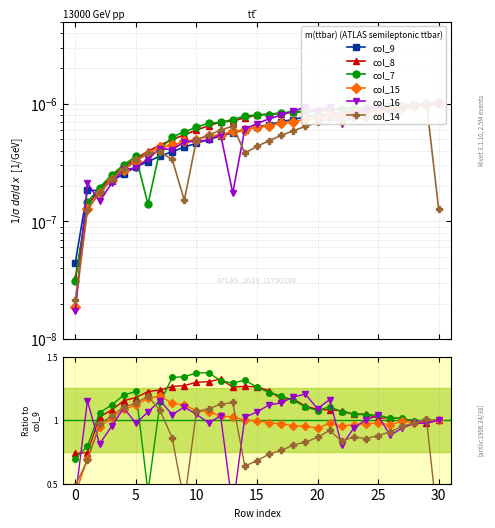

Which series has the widest spread of values?

col_14